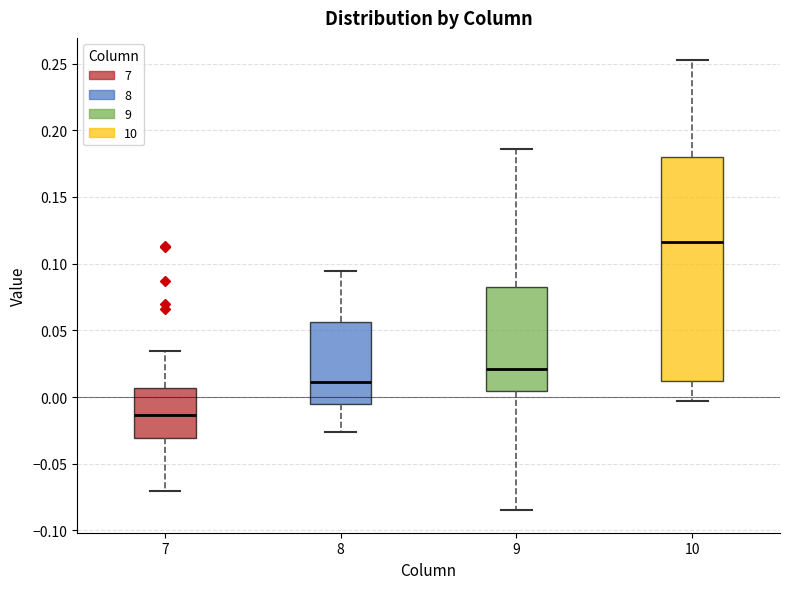

Where does the median line of the box at x = 8 sit on the y-axis? The values are not printed on the chart, so give them approximately, as read against the axis.

0.010